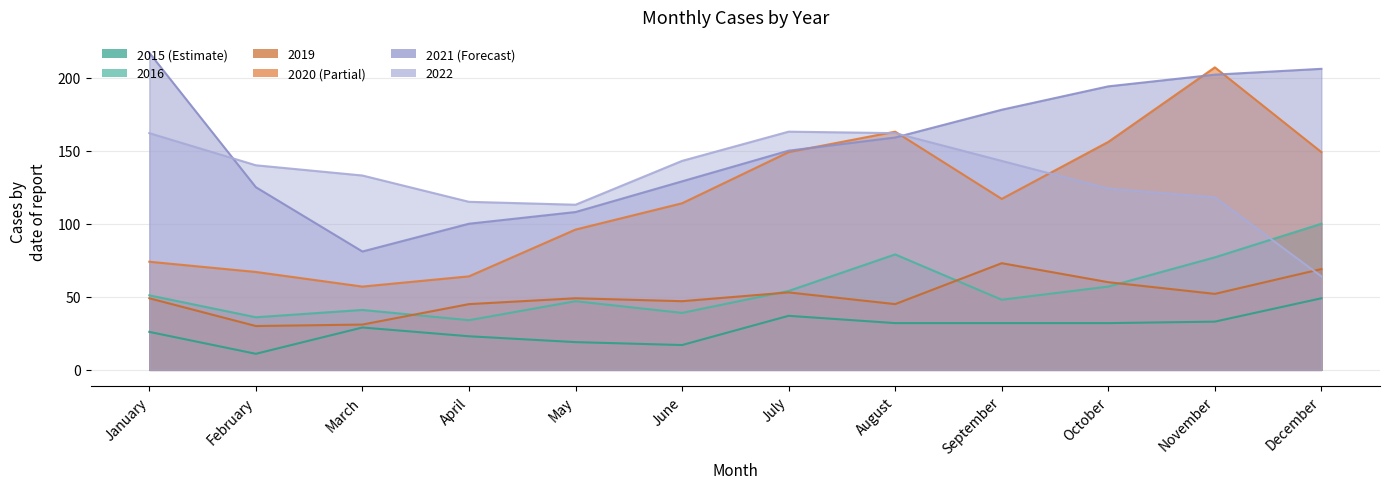

At which label does 2019 reach its peak?

September